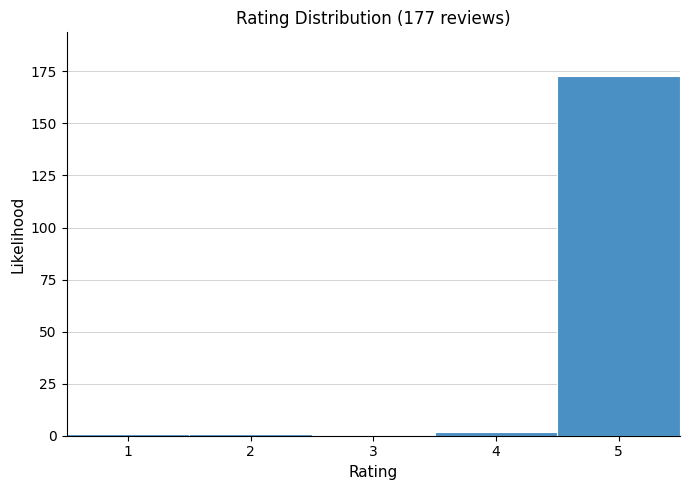

Reading left to right, list every bar in this chart as the range it spans on the x-axis followed by its height. The values are not printed on the chart, so give them approximately, as read against the axis.

0.5 to 1.5: under 5
1.5 to 2.5: under 5
2.5 to 3.5: 0
3.5 to 4.5: under 5
4.5 to 5.5: 175